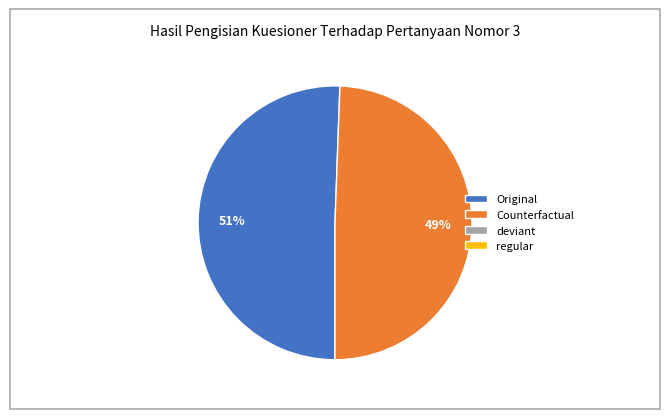

How many slices are in this pie chart?

2